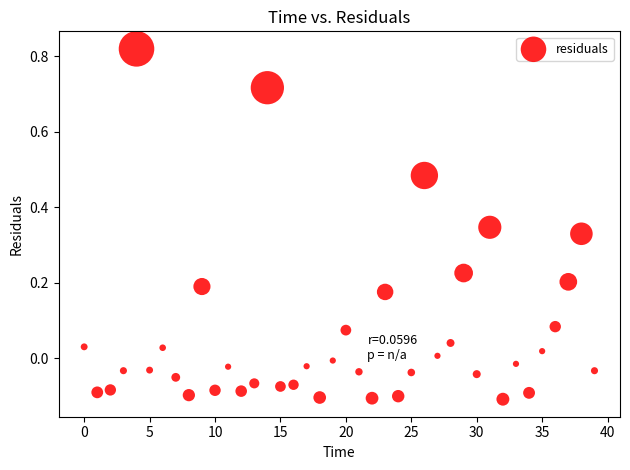

What is the range of Y values (max minus min)?

0.9